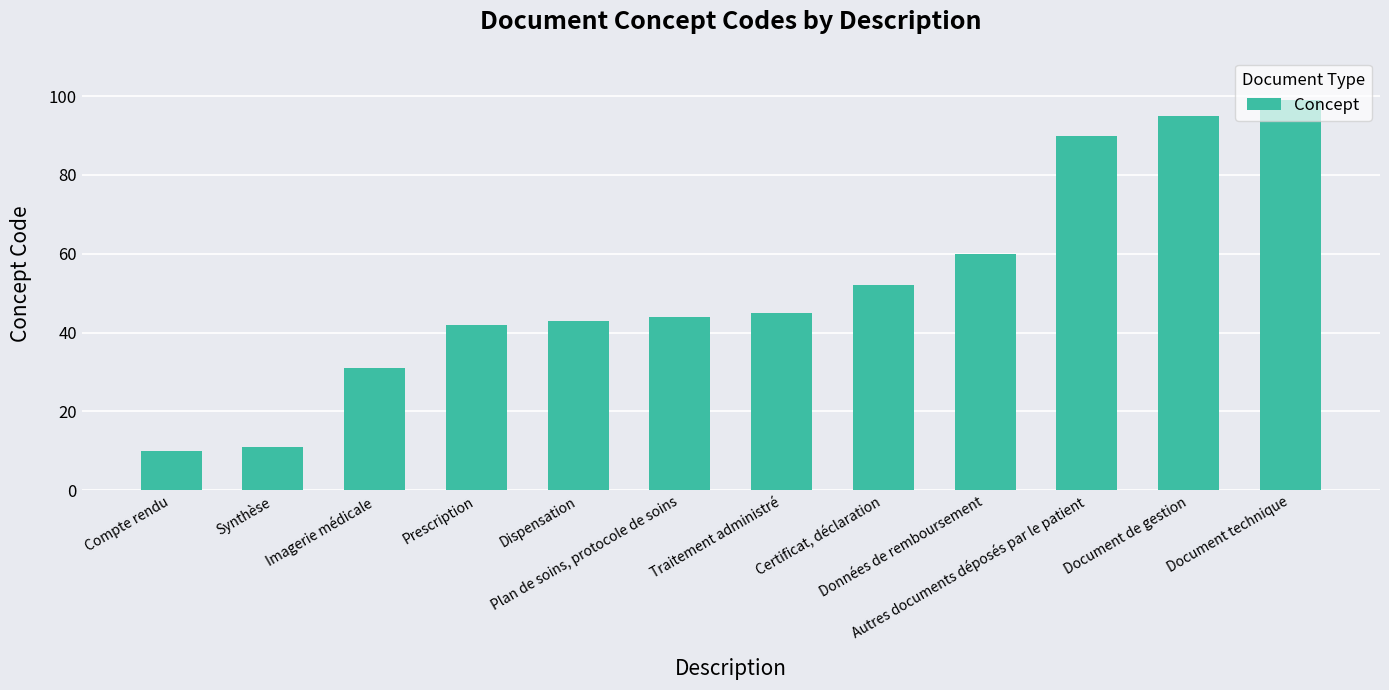

Where is the data nearest to the value 54?

Certificat, déclaration